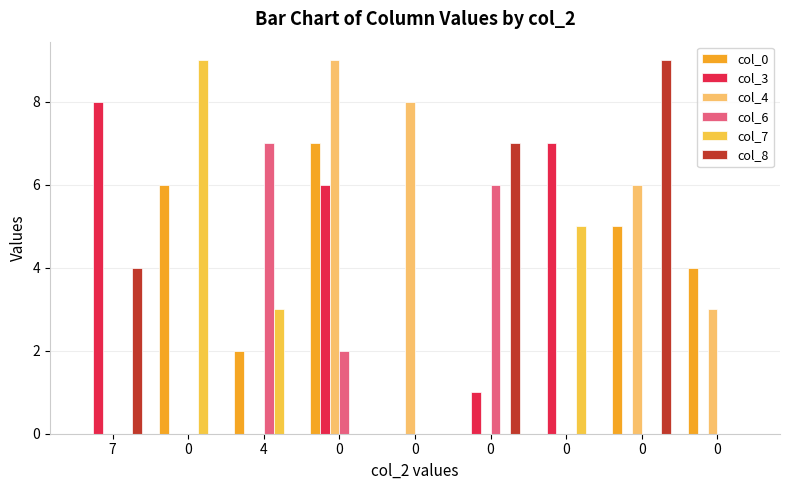

True or false: col_6 has a value of 0 at 7.

True